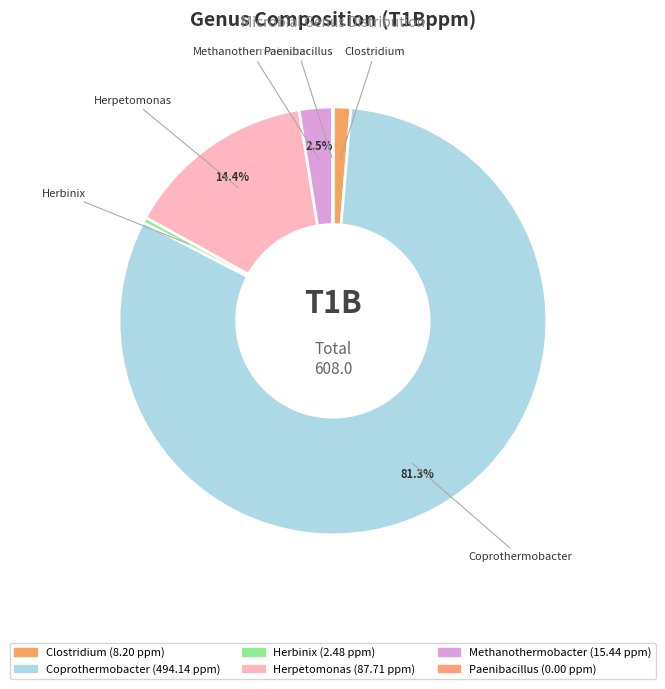

What portion of the pie excludes Methanothermobacter?

97.5%